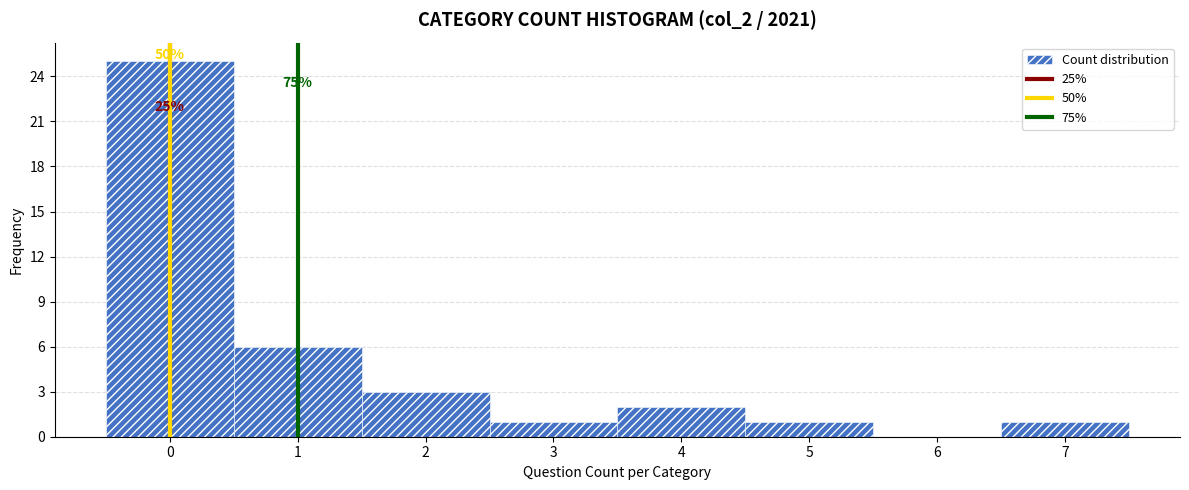

Which range on the x-axis has the tallest bar?

-0.5 to 0.5